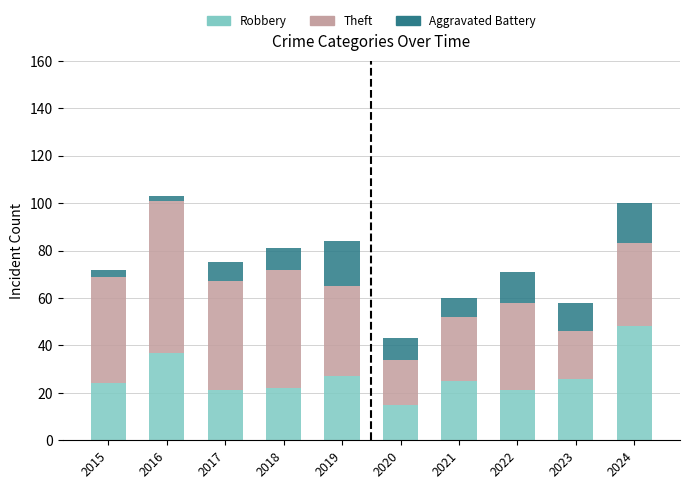

The value of Robbery at 2018 is 29. True or false?

False